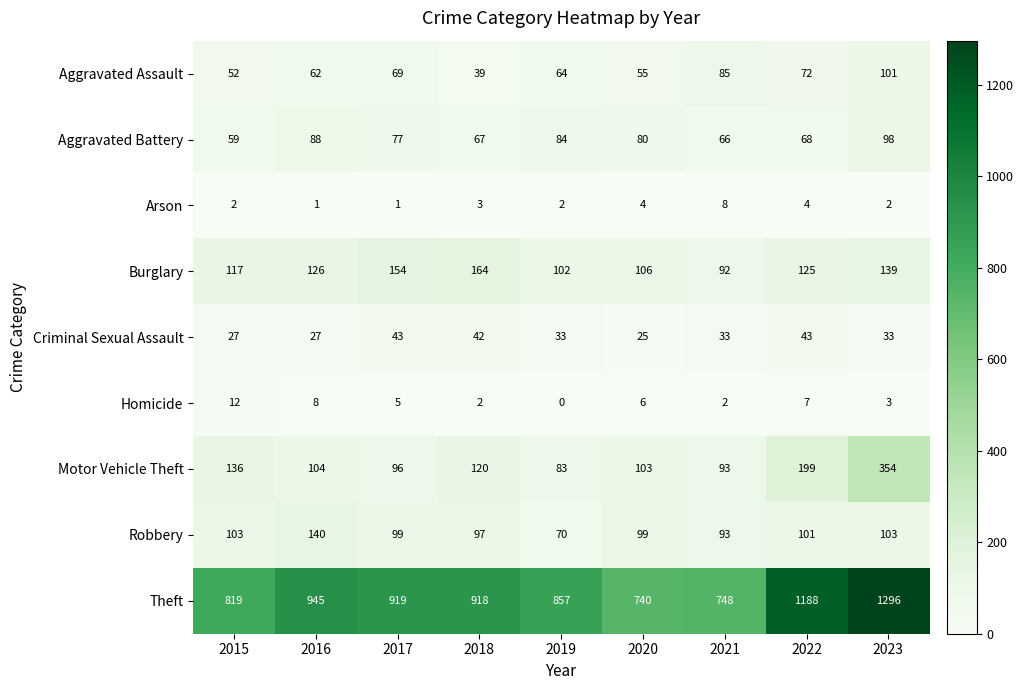

What is the difference between the highest and lowest values at 2023?

1294